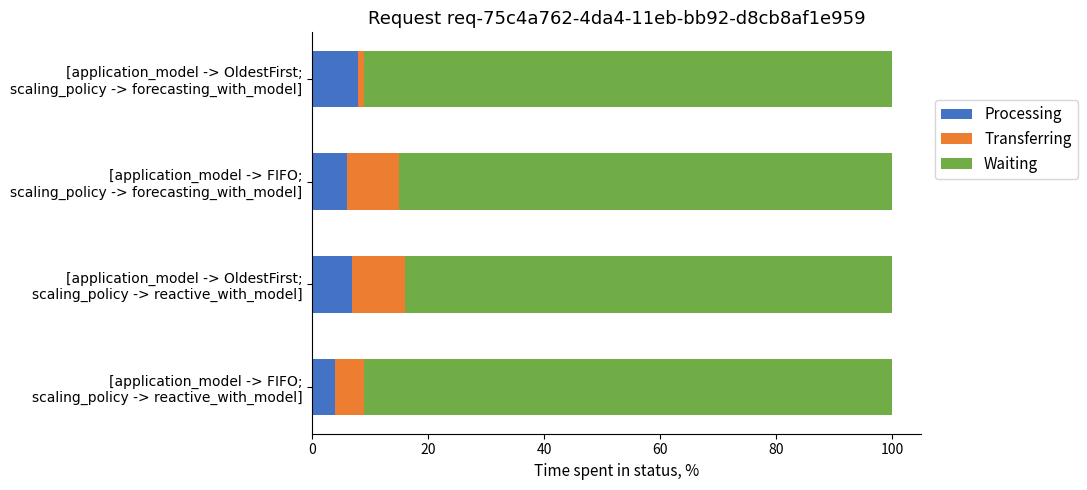

What is the maximum value for Processing?

8.0